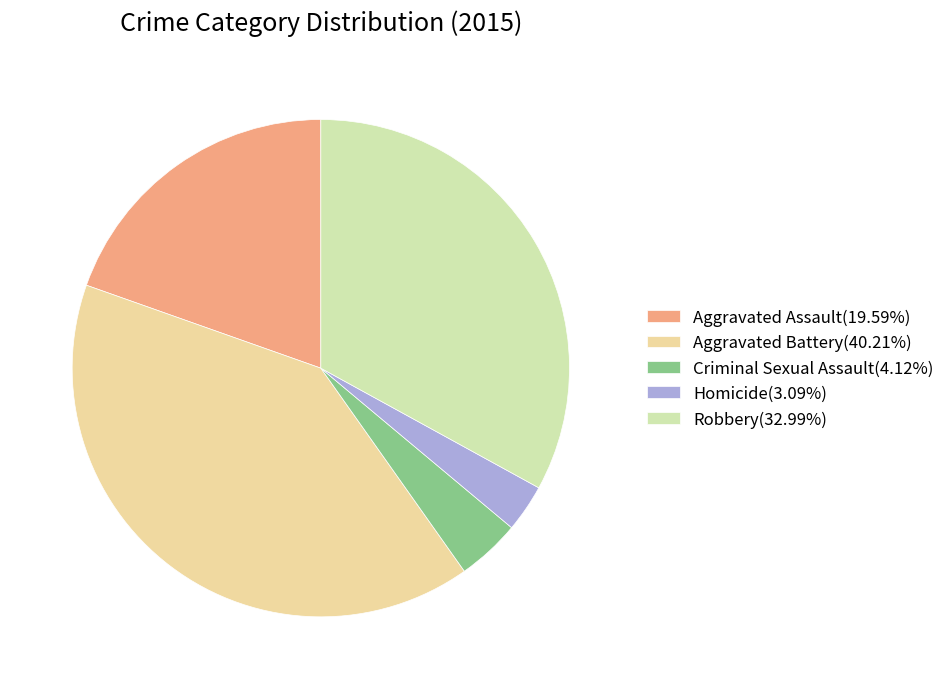

To the nearest percent, what portion does Aggravated Battery represent?

40%